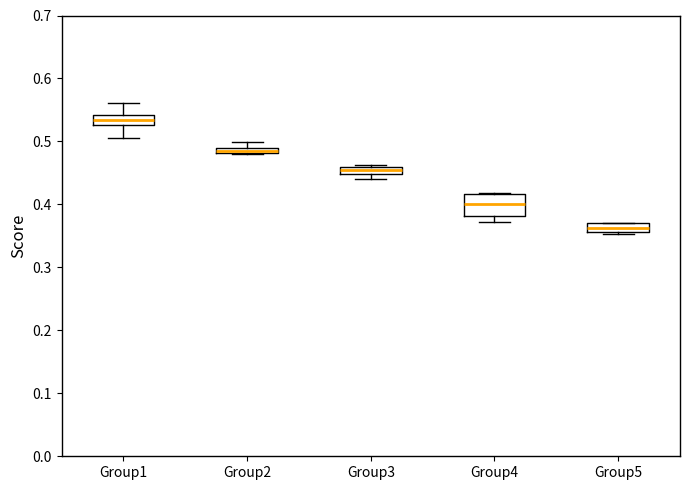

Where is the upper edge of the box for Group3 on the y-axis? The values are not printed on the chart, so give them approximately, as read against the axis.

0.46